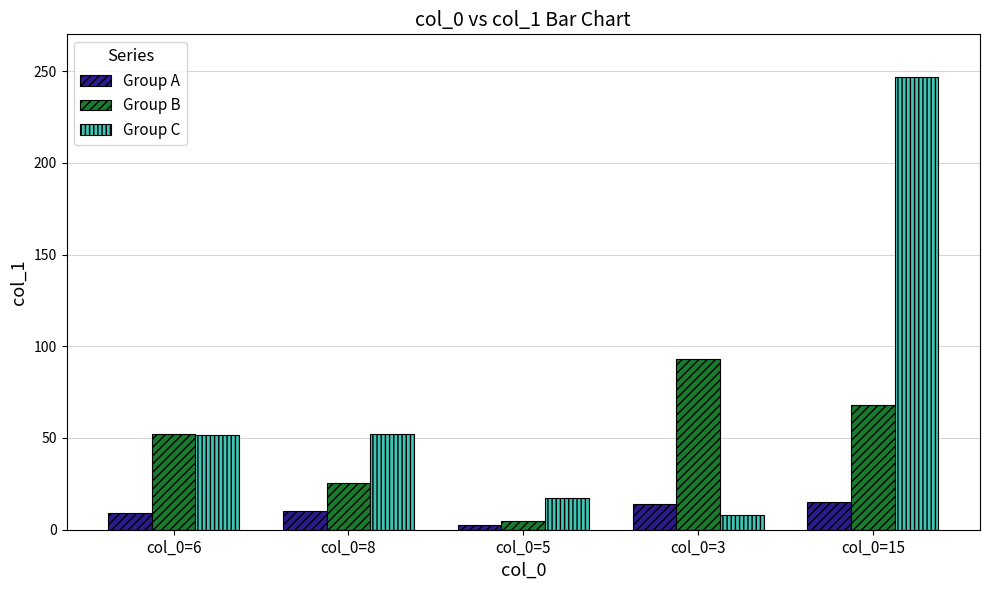

Count the number of data series in this chart.

3